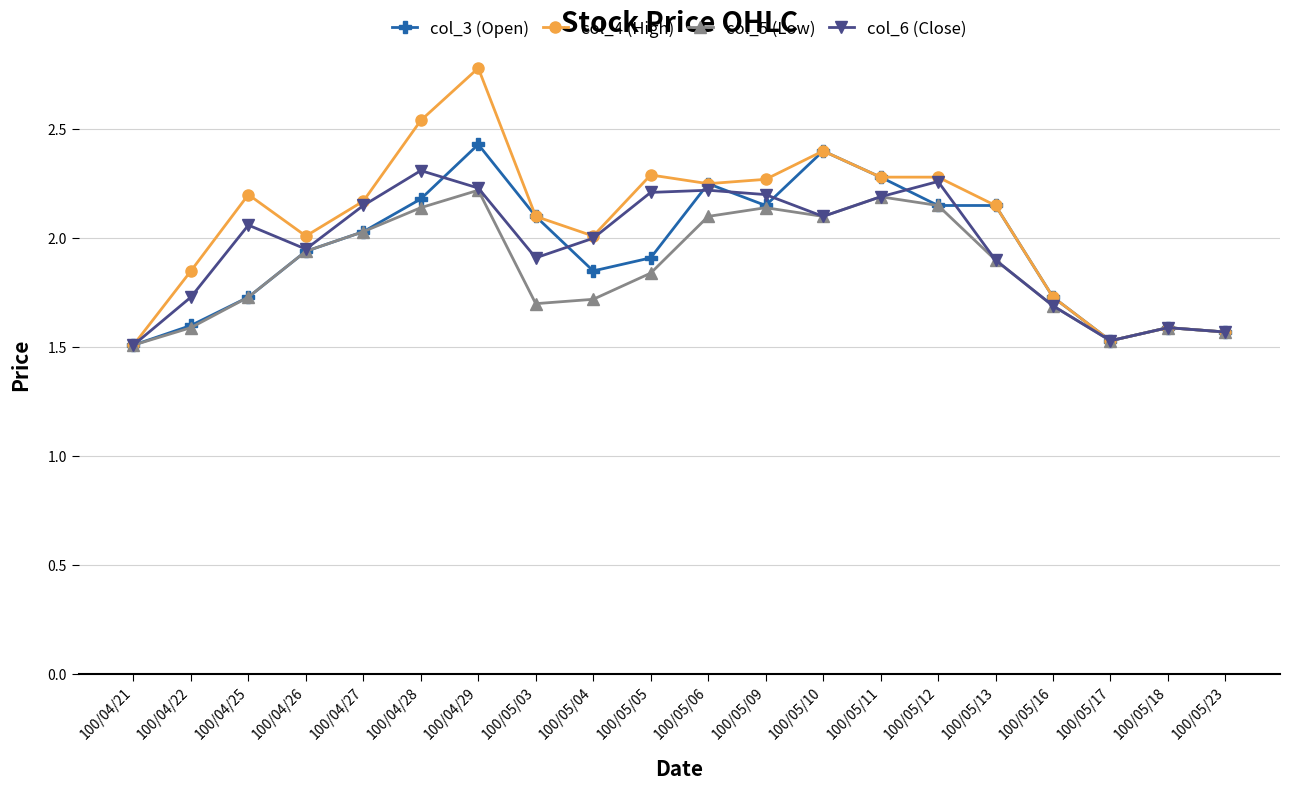

What position from the left is 100/05/23?

20